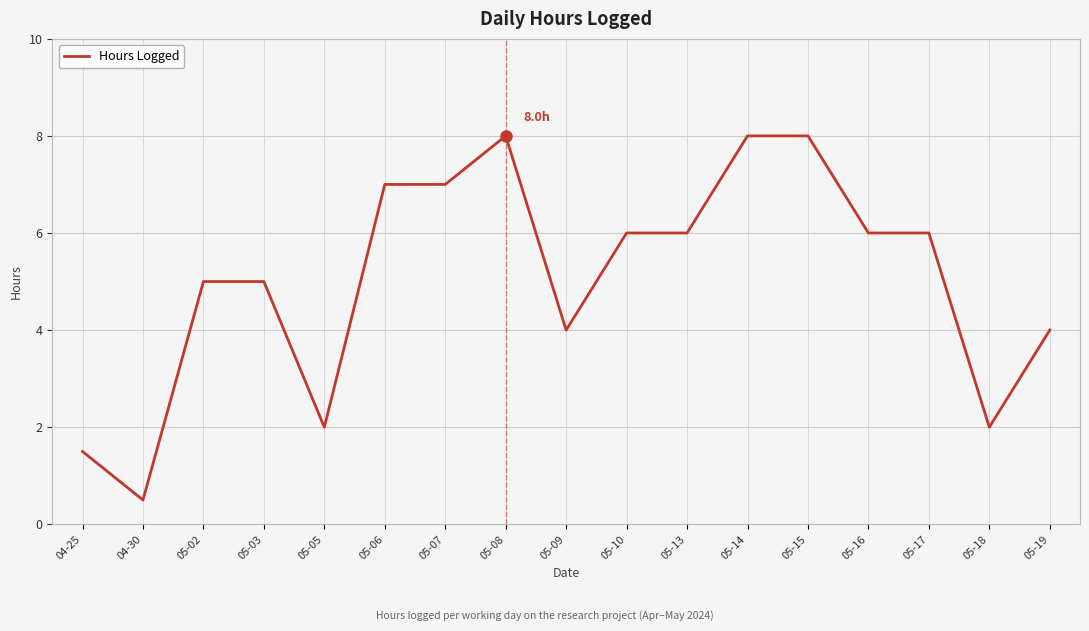

What is the difference between the maximum and minimum values?

7.5